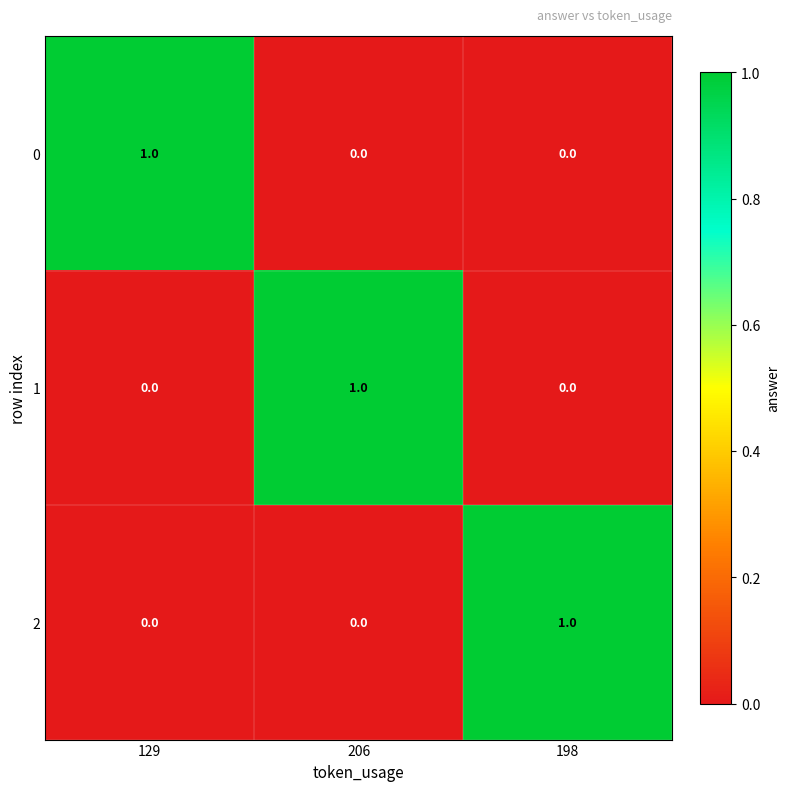

What is the spread (max minus min) of values at 206?

1